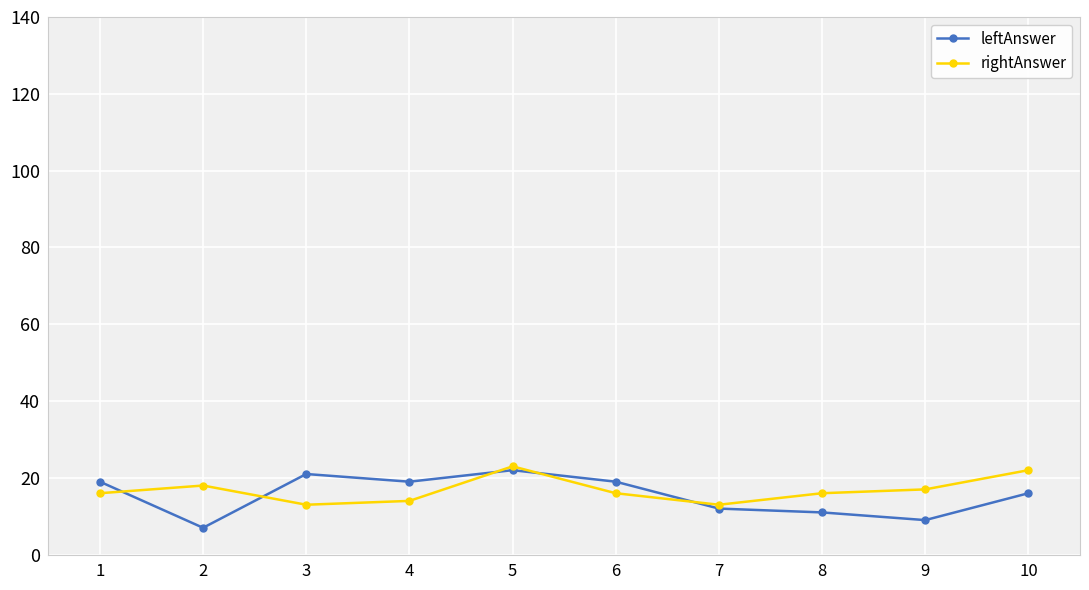

Is the value of leftAnswer at 8 greater than the value of rightAnswer at 2?

No